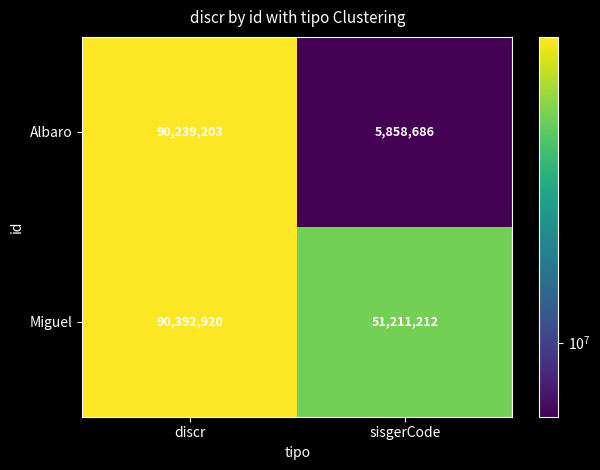

What value does the Albaro series have at discr?

90239203